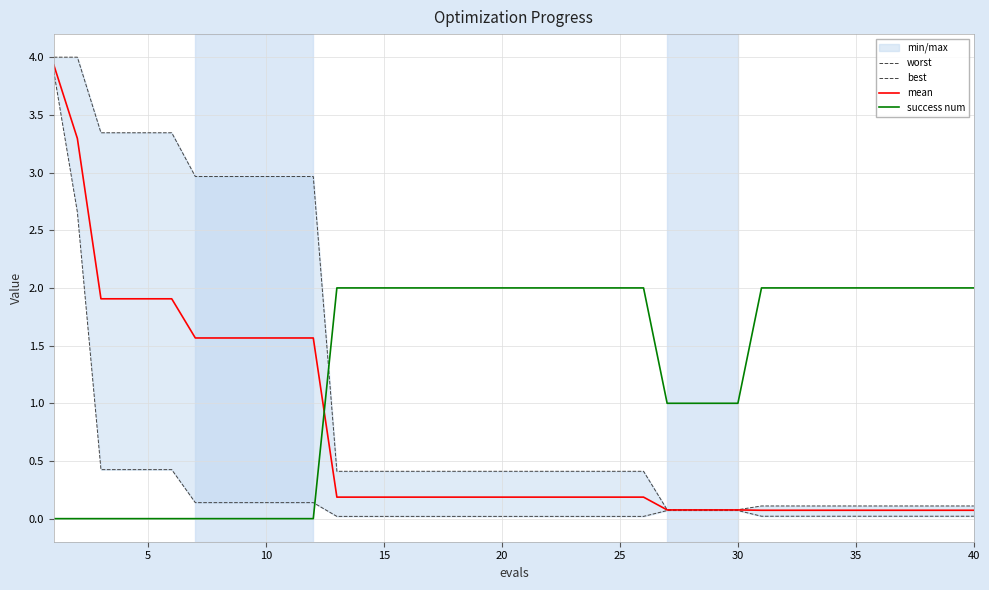

How many times do success num and worst cross each other?

1